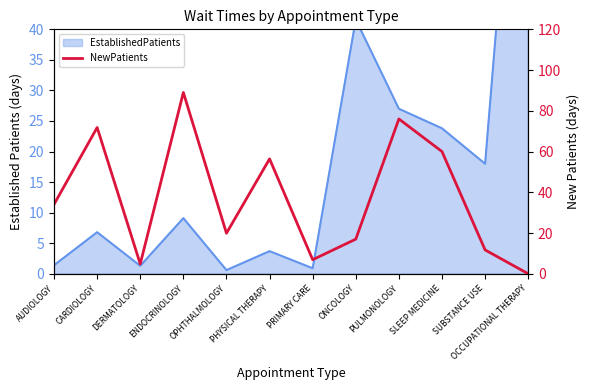

What is the change in value from ONCOLOGY to OCCUPATIONAL THERAPY?

-17.0